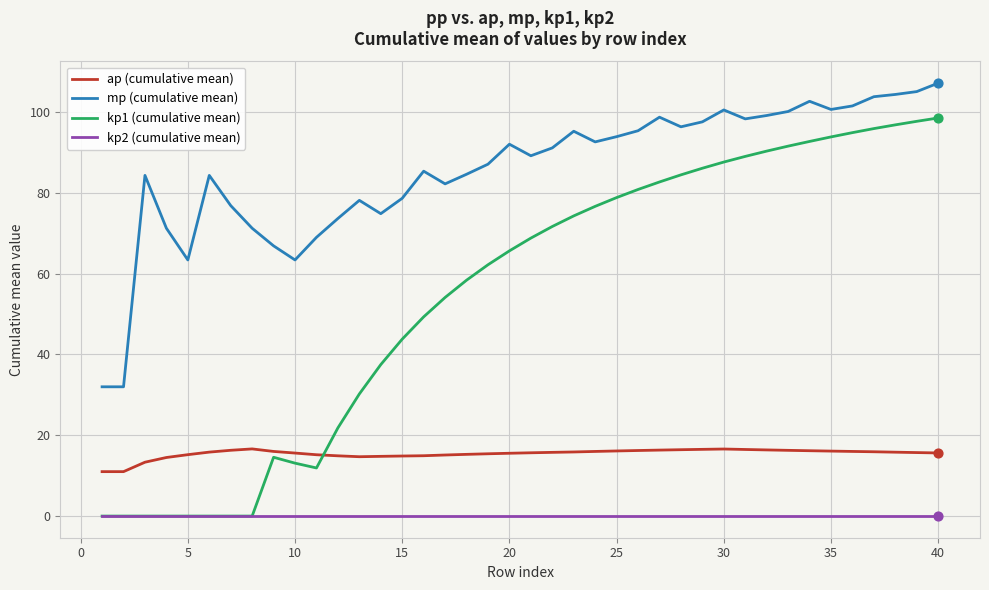

Which series has the largest total across all categories?

mp (cumulative mean)